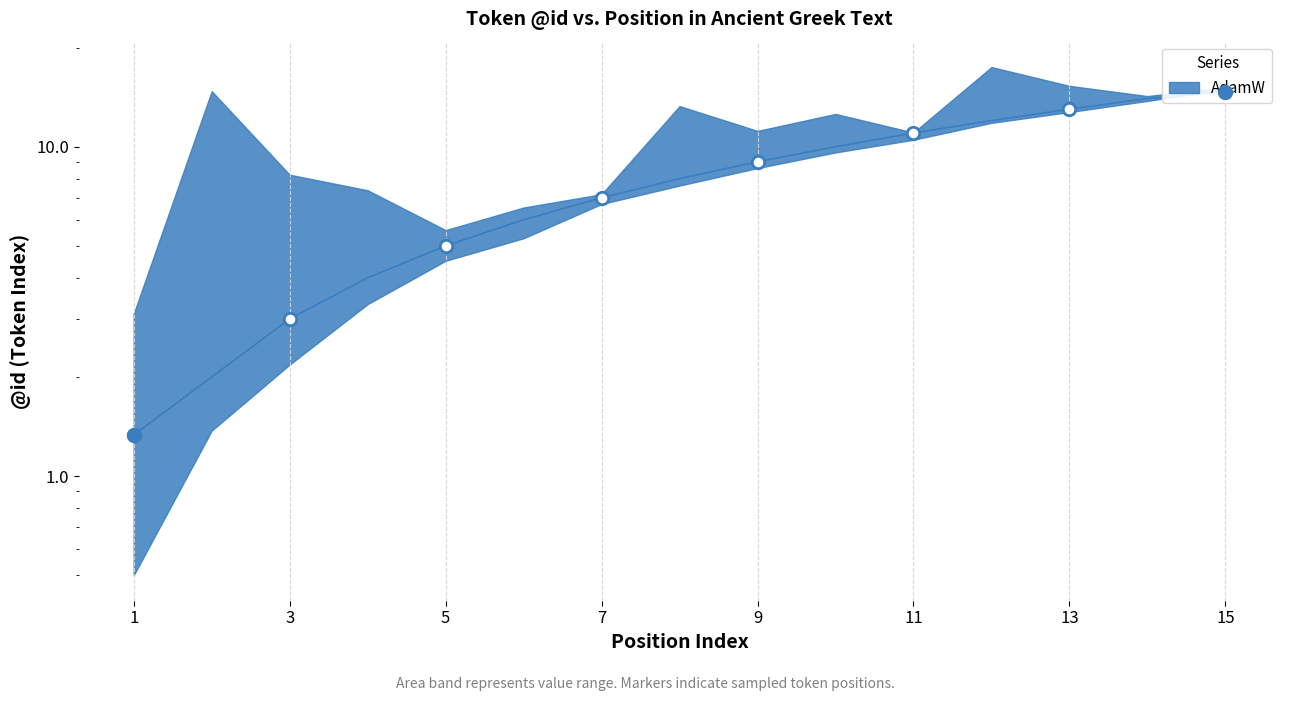

What is the change in value from 2 to 9?

+7.0